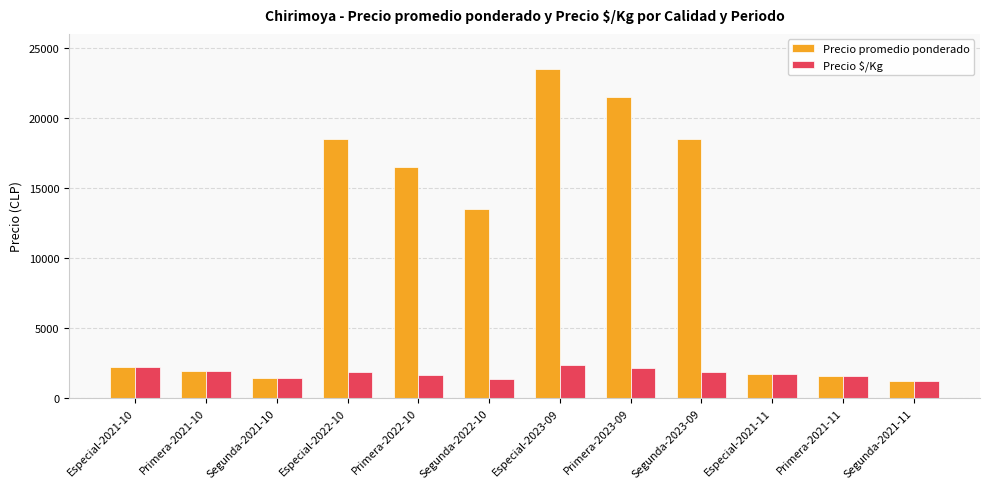

Rank the series by their maximum value, from highest to lowest.

Precio promedio ponderado, Precio $/Kg